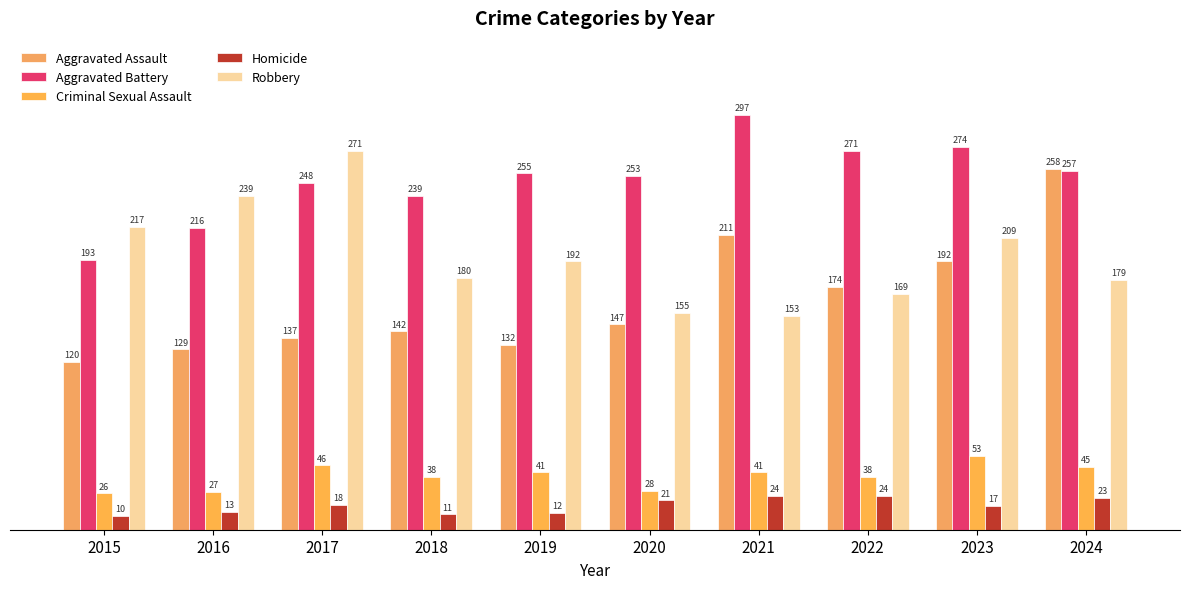

At which category does the chart reach its minimum across all series?

2015